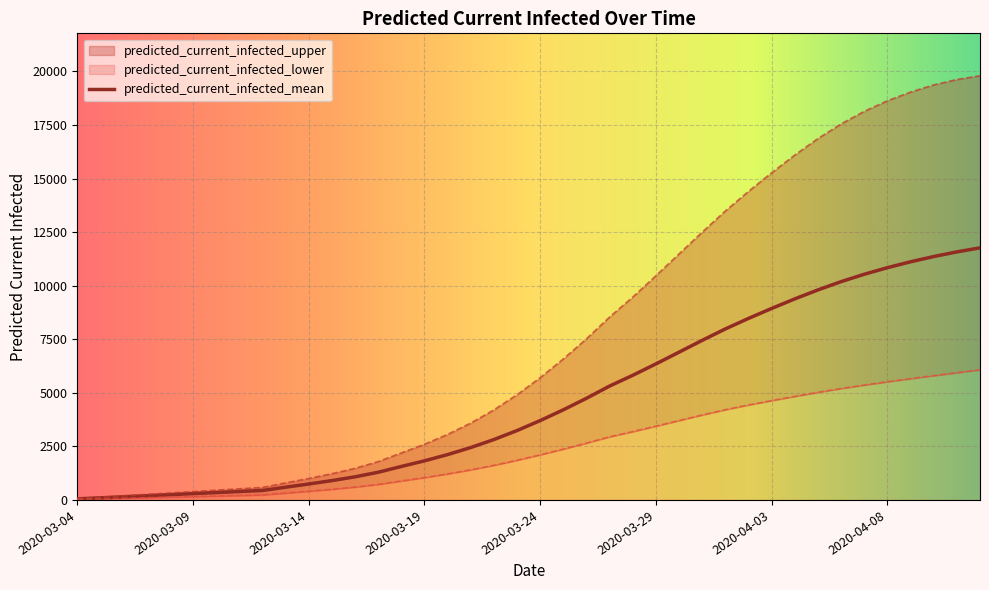

How many categories are shown in the chart?

40